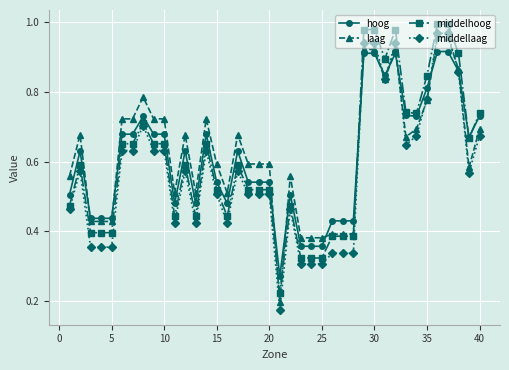

Which series has the widest spread of values?

middellaag